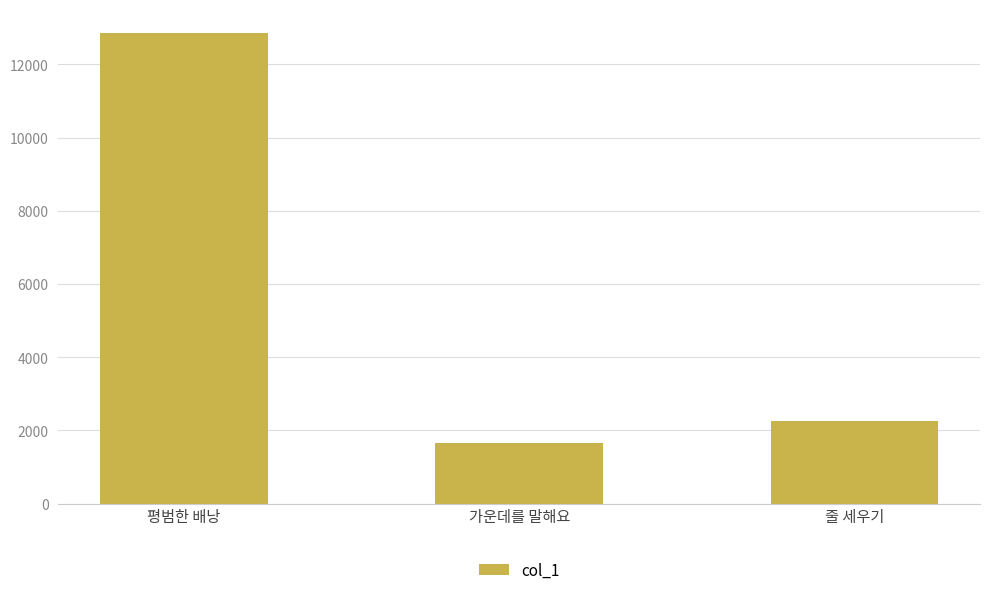

What is the ratio of the value at 가운데를 말해요 to the value at 평범한 배낭?

0.1